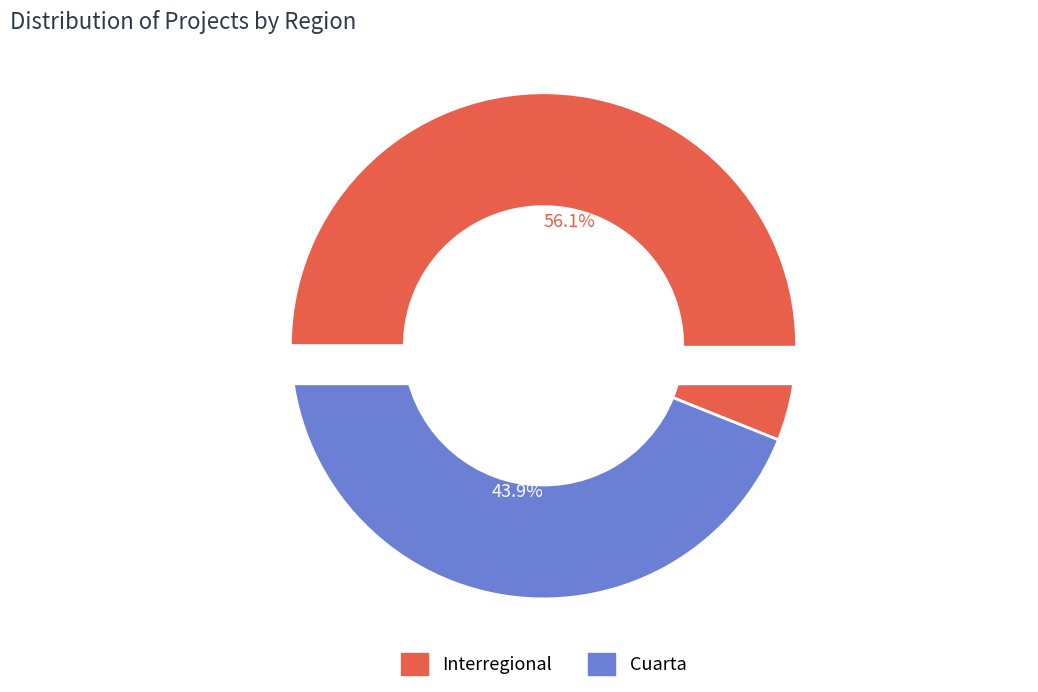

Is it true that Cuarta is 44% of the pie?

True